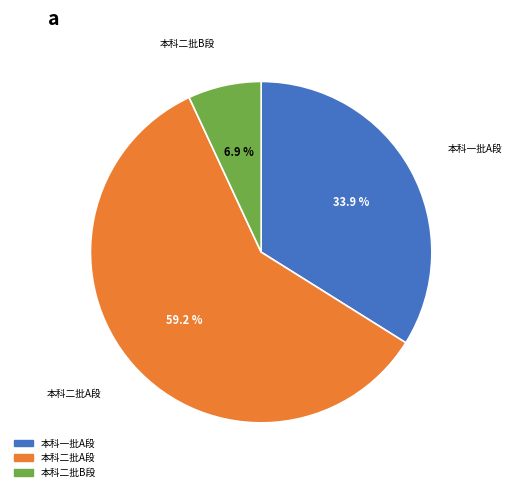

Which slice represents more than half of the pie?

本科二批A段